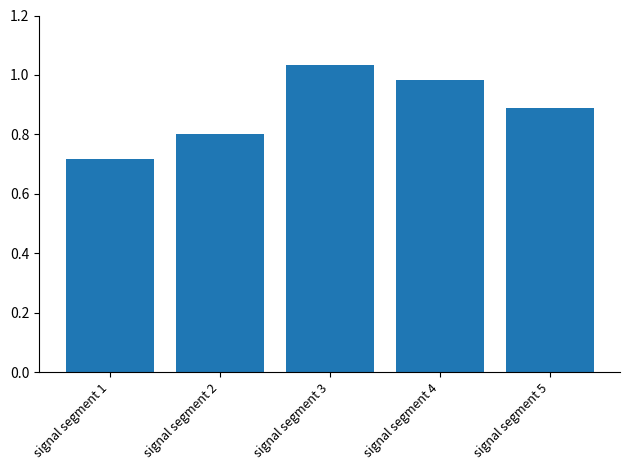

What is the difference between the maximum and minimum values?

0.3